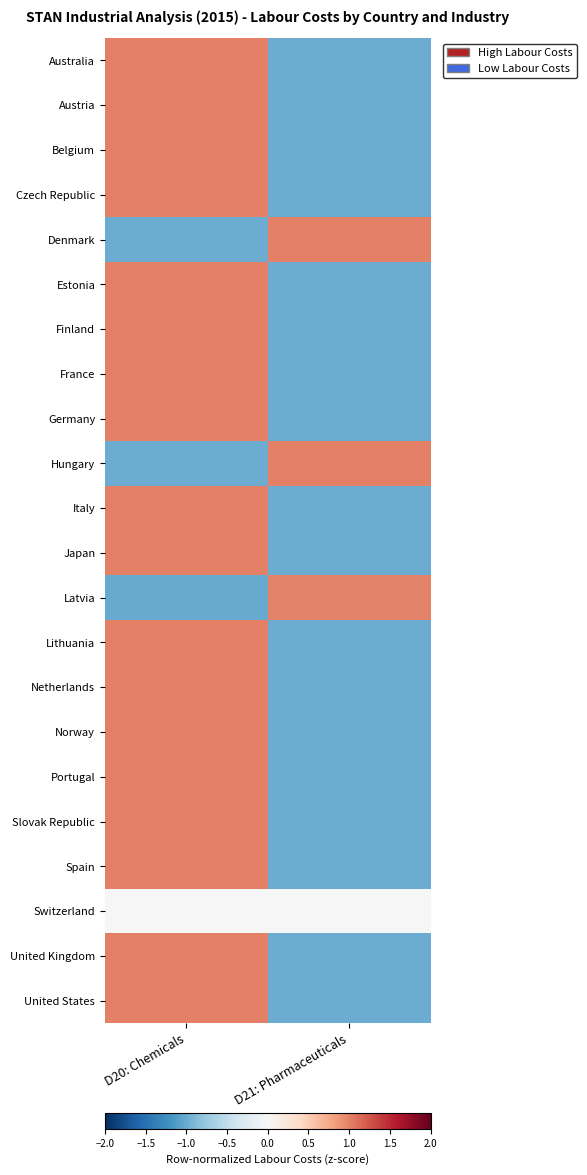

What is the difference between the highest and lowest values at D20: Chemicals?

2.0